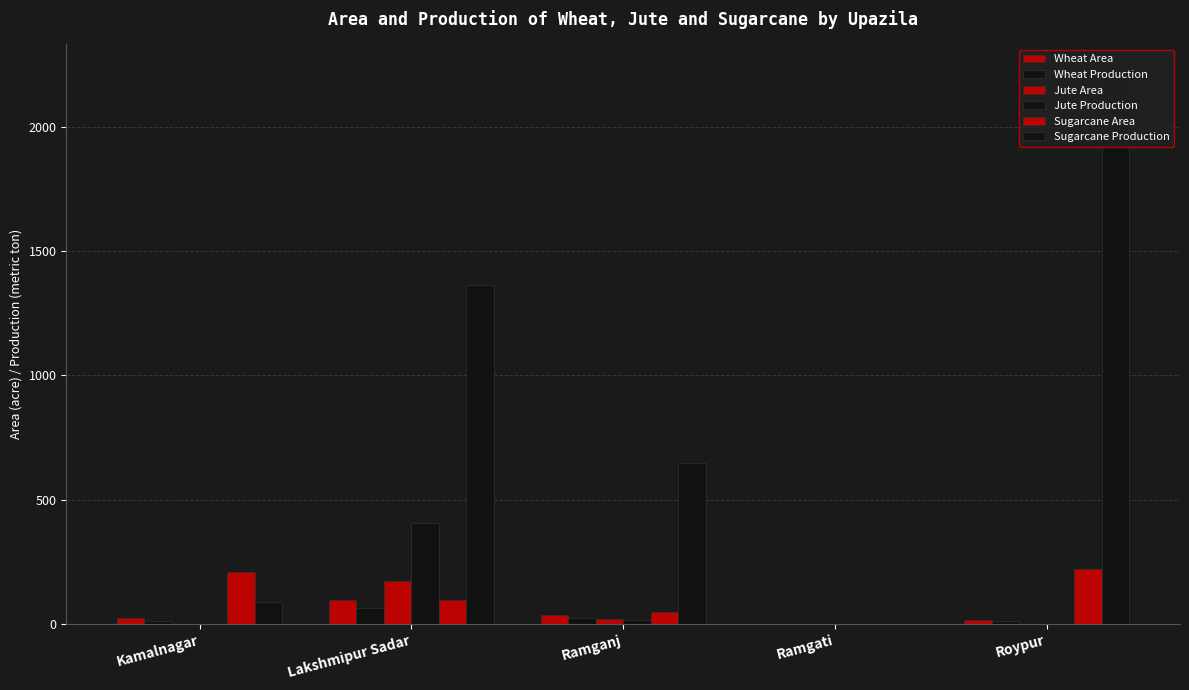

What is the difference between the highest and lowest values at Ramganj?

632